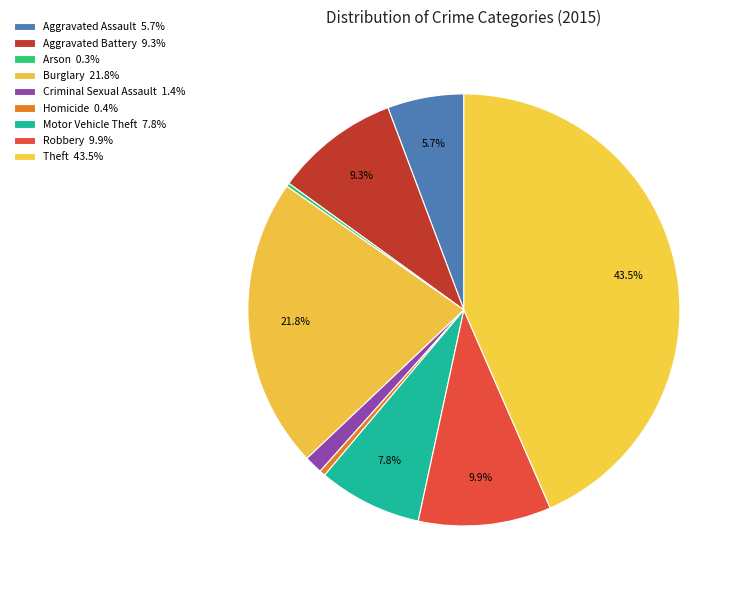

What is the largest slice in the pie chart?

Theft